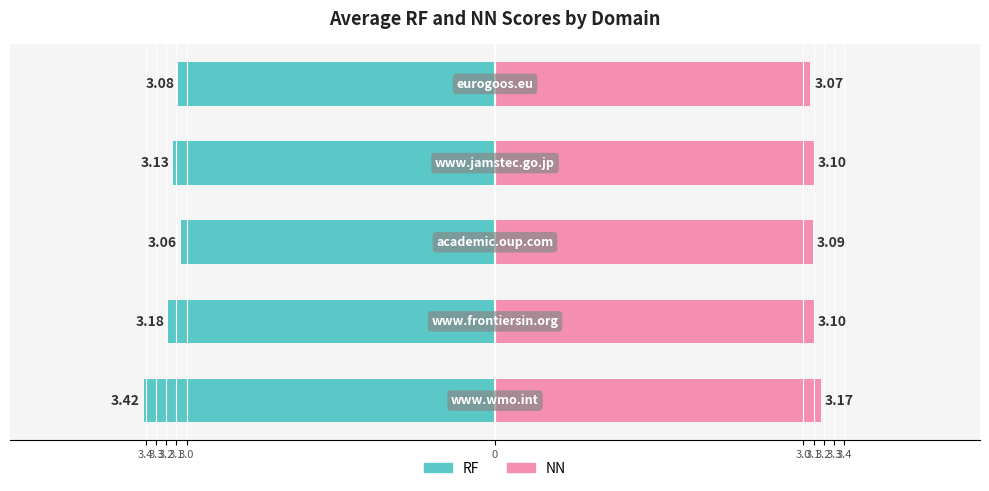

Reading left to right, extract all data points from this chart.

RF: 3.4=-3.4	3.3=-3.2	3.2=-3.1	3.1=-3.1	3.0=-3.1
NN: 3.4=3.2	3.3=3.1	3.2=3.1	3.1=3.1	3.0=3.1